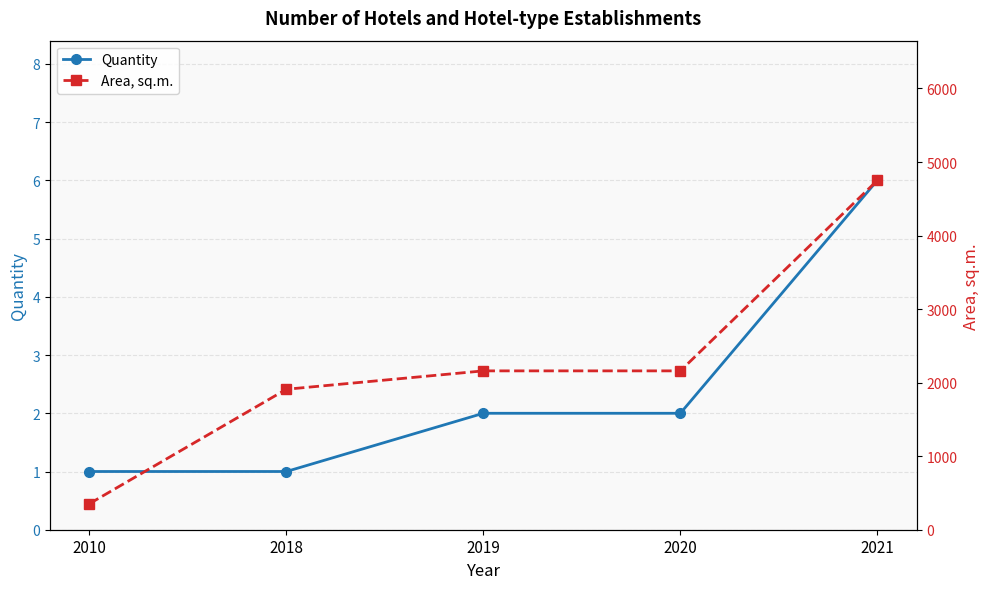

Reading left to right, transcribe all the data shown in this chart.

Quantity: 2010=1	2018=1	2019=2	2020=2	2021=6
Area, sq.m.: 2010=354	2018=1910	2019=2160	2020=2160	2021=4750